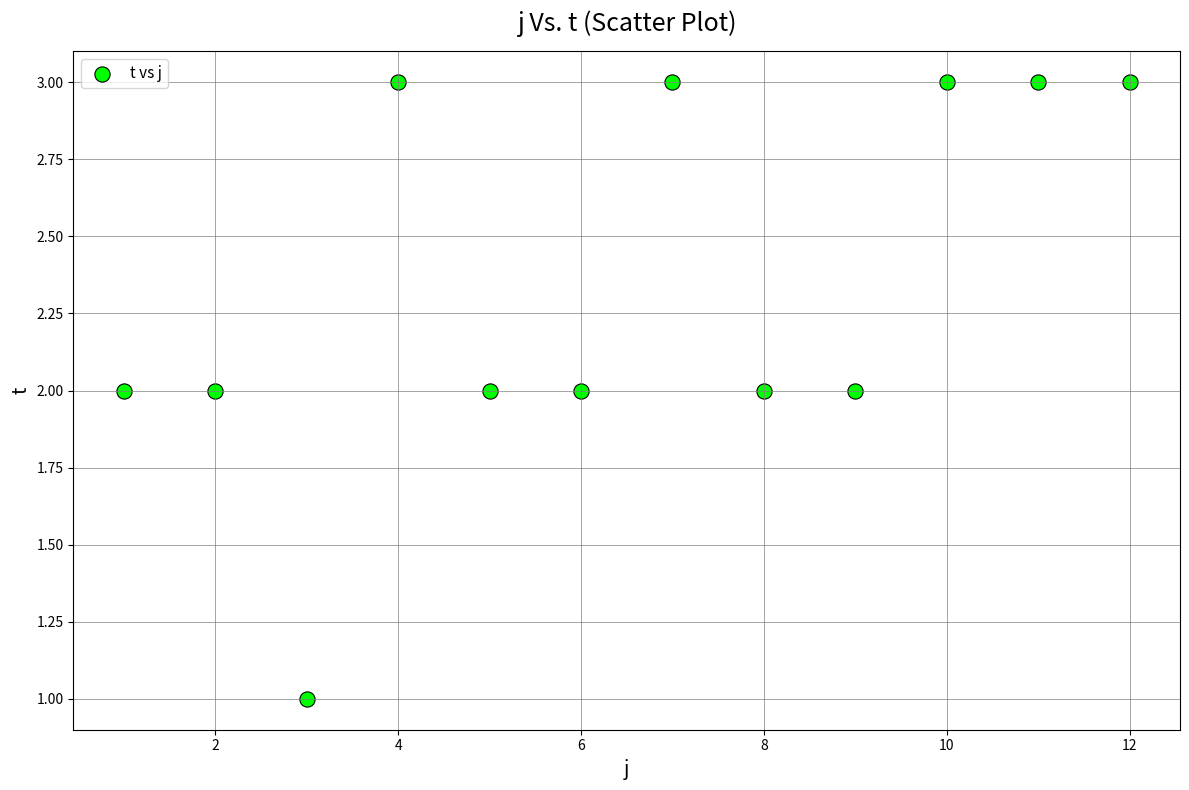

What is the range of X values (max minus min)?

11